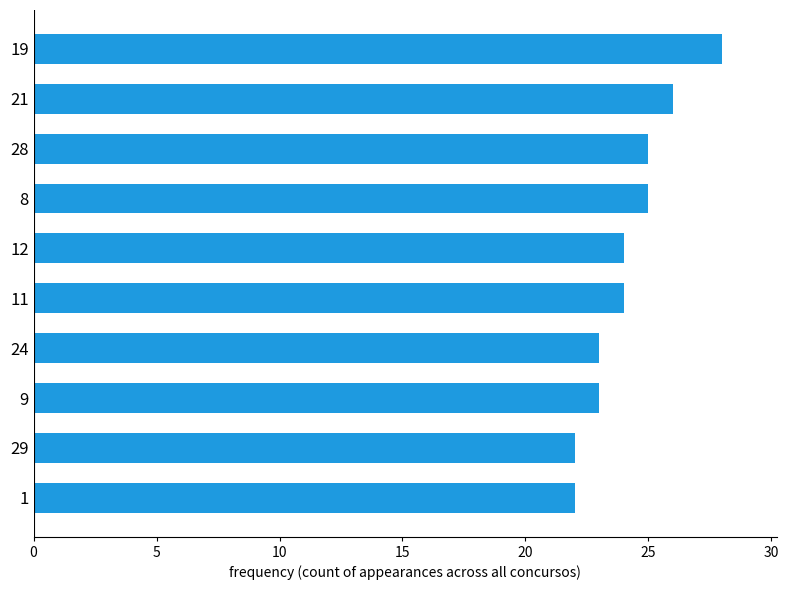

True or false: the data shows 8 at 29.

False